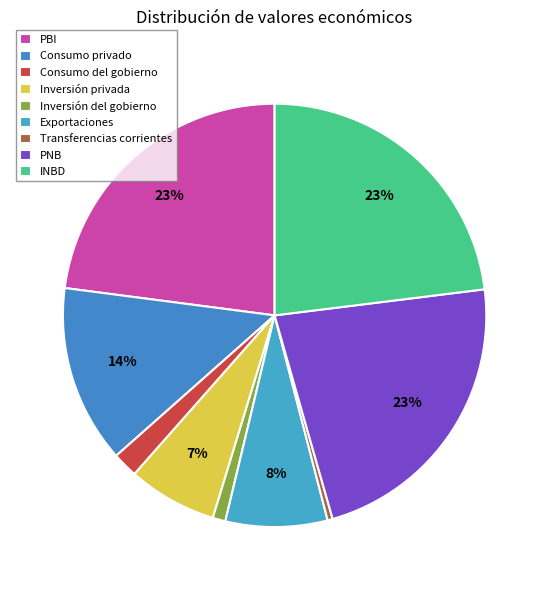

To the nearest percent, what is the combined percentage of PBI and INBD?

46%